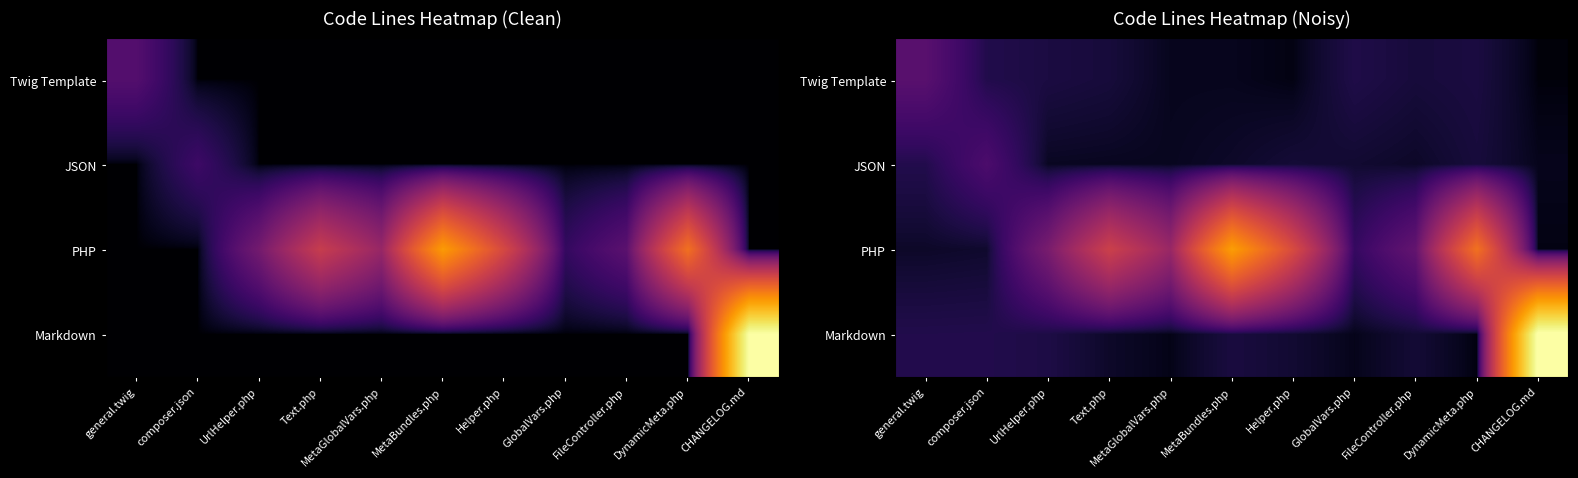

At how many categories does at least one series exceed 69?

10